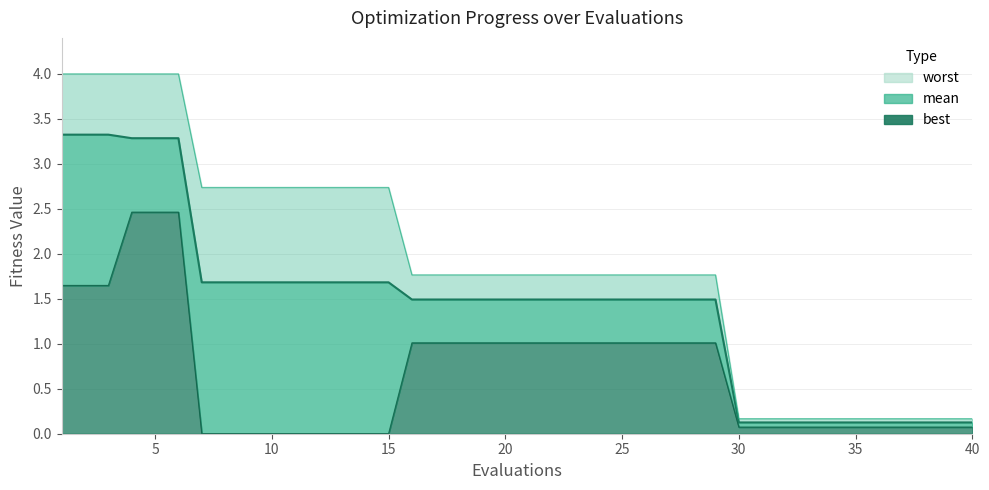

What is the average value of the worst line series?

1.9